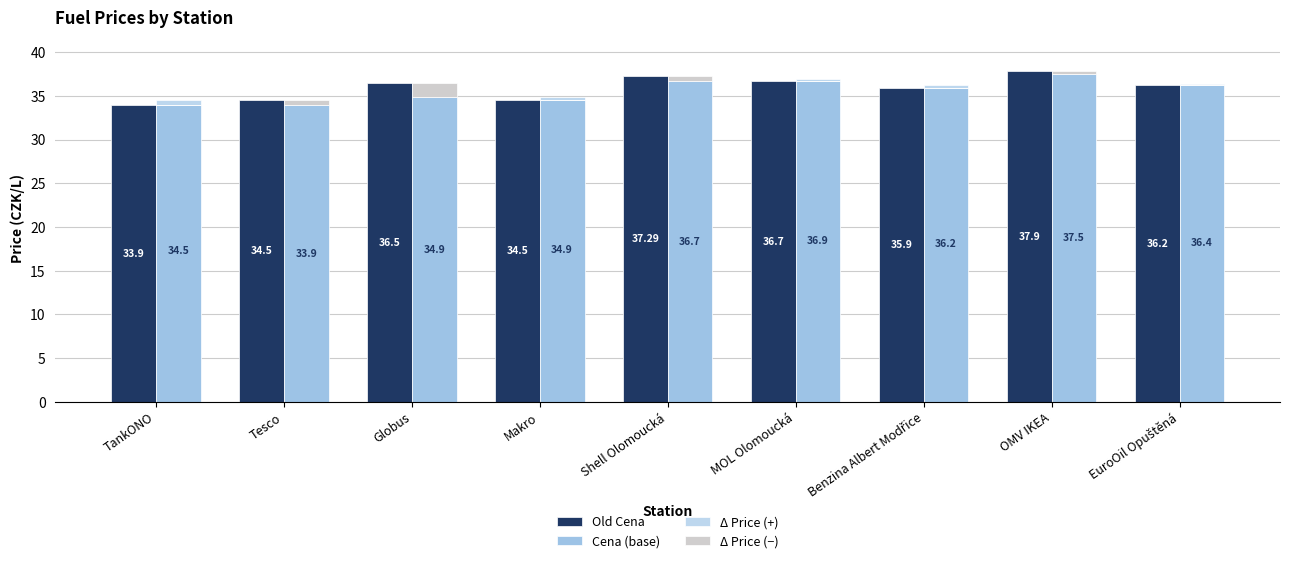

The Old Cena series shows 33.9 at TankONO. True or false?

True